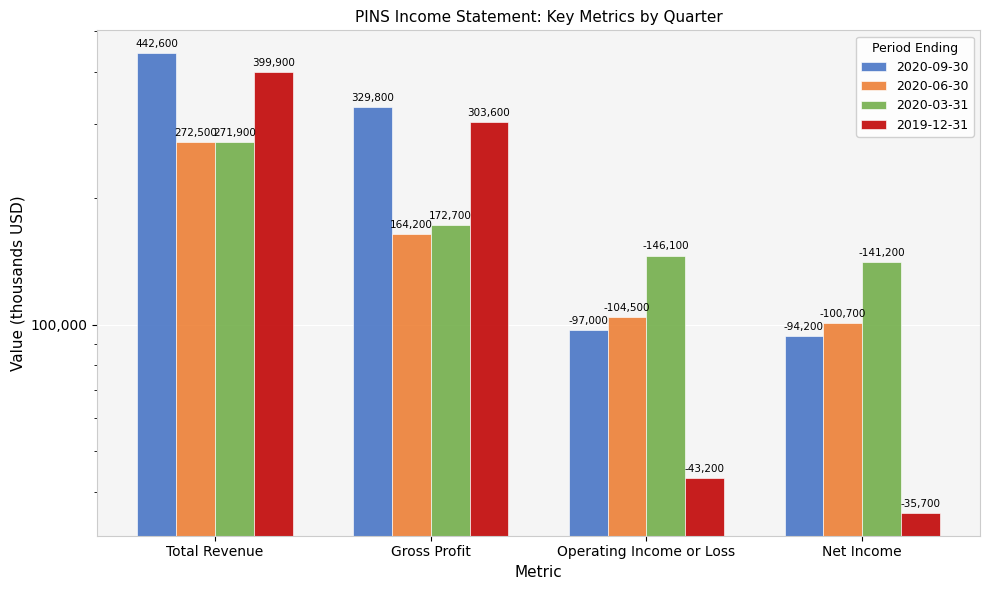

Which series has the widest spread of values?

2020-09-30